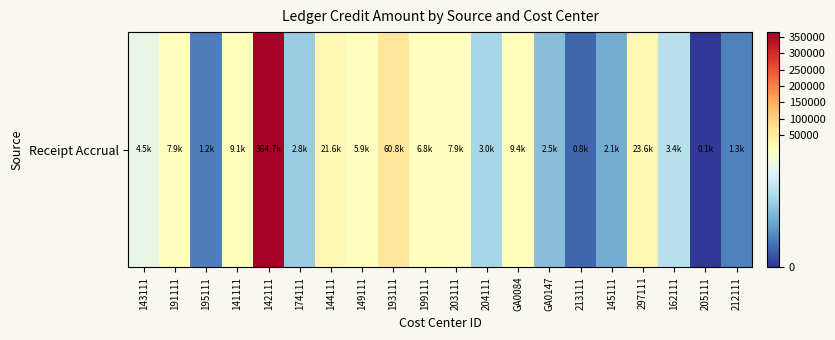

Which has a higher value, 144111 or 195111?

144111